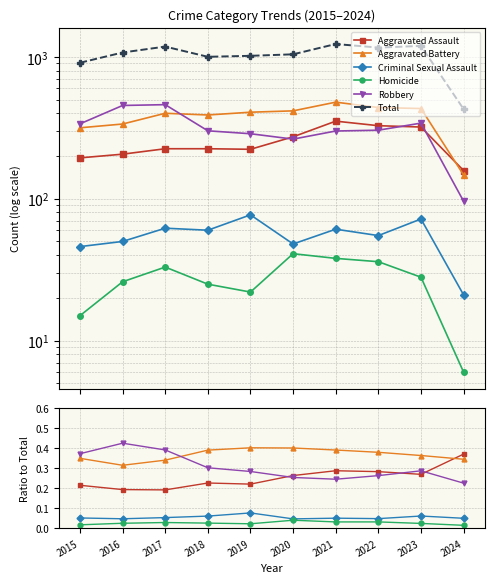

Reading right to left, transcribe all the data shown in this chart.

Aggravated Assault: 2024=0.4	2023=0.3	2022=0.3	2021=0.3	2020=0.3	2019=0.2	2018=0.2	2017=0.2	2016=0.2	2015=0.2
Aggravated Battery: 2024=0.3	2023=0.4	2022=0.4	2021=0.4	2020=0.4	2019=0.4	2018=0.4	2017=0.3	2016=0.3	2015=0.3
Criminal Sexual Assault: 2024=0.0	2023=0.1	2022=0.0	2021=0.0	2020=0.0	2019=0.1	2018=0.1	2017=0.1	2016=0.0	2015=0.1
Homicide: 2024=0.0	2023=0.0	2022=0.0	2021=0.0	2020=0.0	2019=0.0	2018=0.0	2017=0.0	2016=0.0	2015=0.0
Robbery: 2024=0.2	2023=0.3	2022=0.3	2021=0.2	2020=0.3	2019=0.3	2018=0.3	2017=0.4	2016=0.4	2015=0.4
Total: 2024=428.0	2023=1193.0	2022=1161.0	2021=1230.0	2020=1041.0	2019=1016.0	2018=1000.0	2017=1180.0	2016=1072.0	2015=908.0